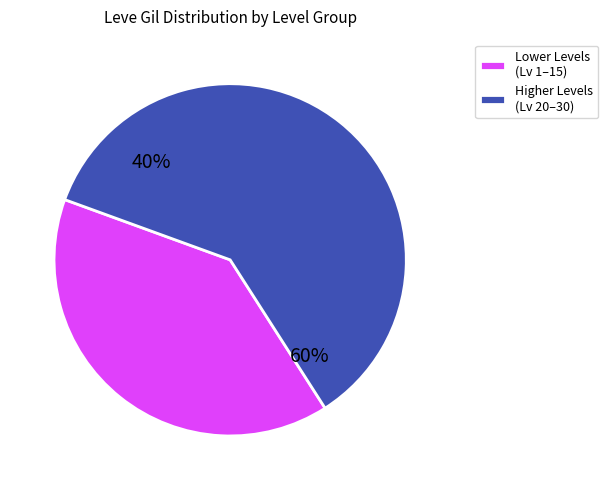

True or false: Level 5 accounts for 1% of the total.

False